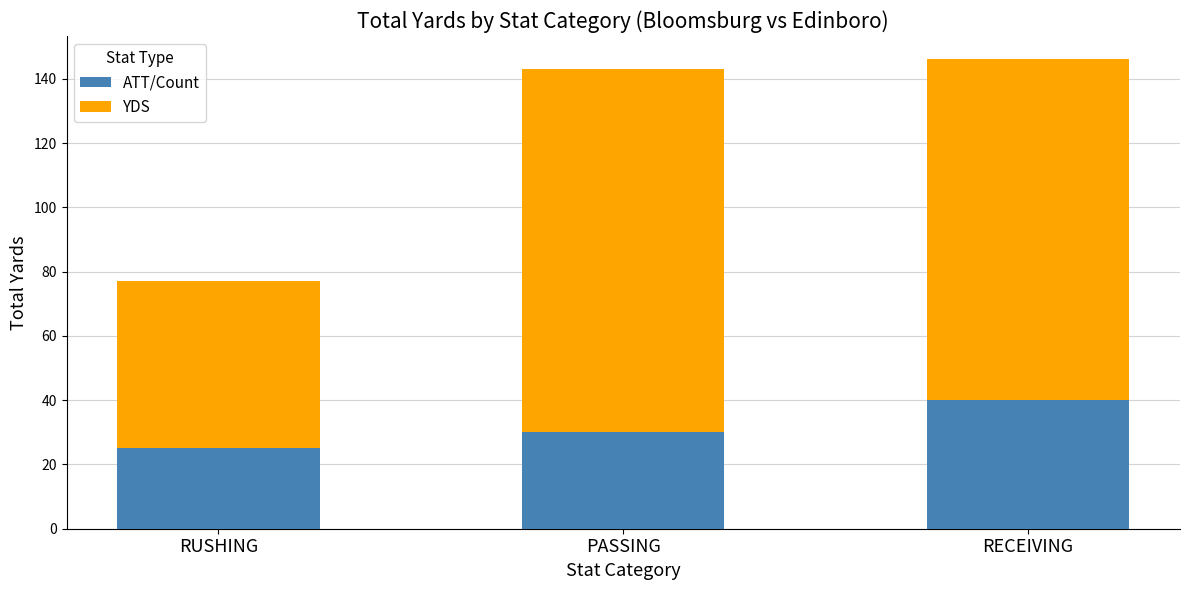

Rank the categories by ATT/Count value from highest to lowest.

RECEIVING, PASSING, RUSHING